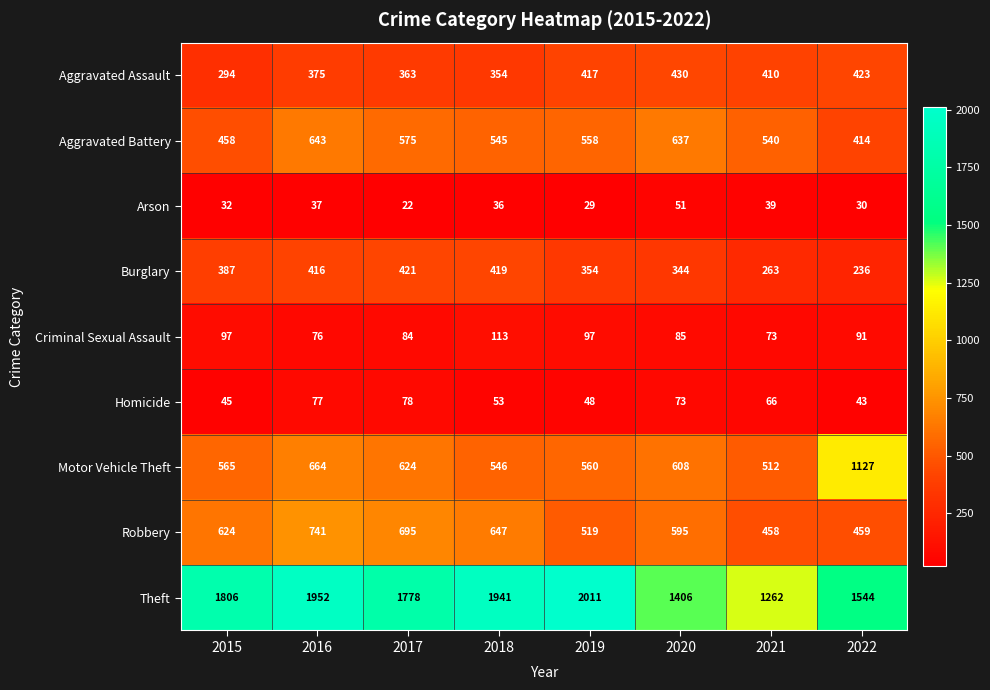

List the series in order of their peak value, highest first.

Theft, Motor Vehicle Theft, Robbery, Aggravated Battery, Aggravated Assault, Burglary, Criminal Sexual Assault, Homicide, Arson